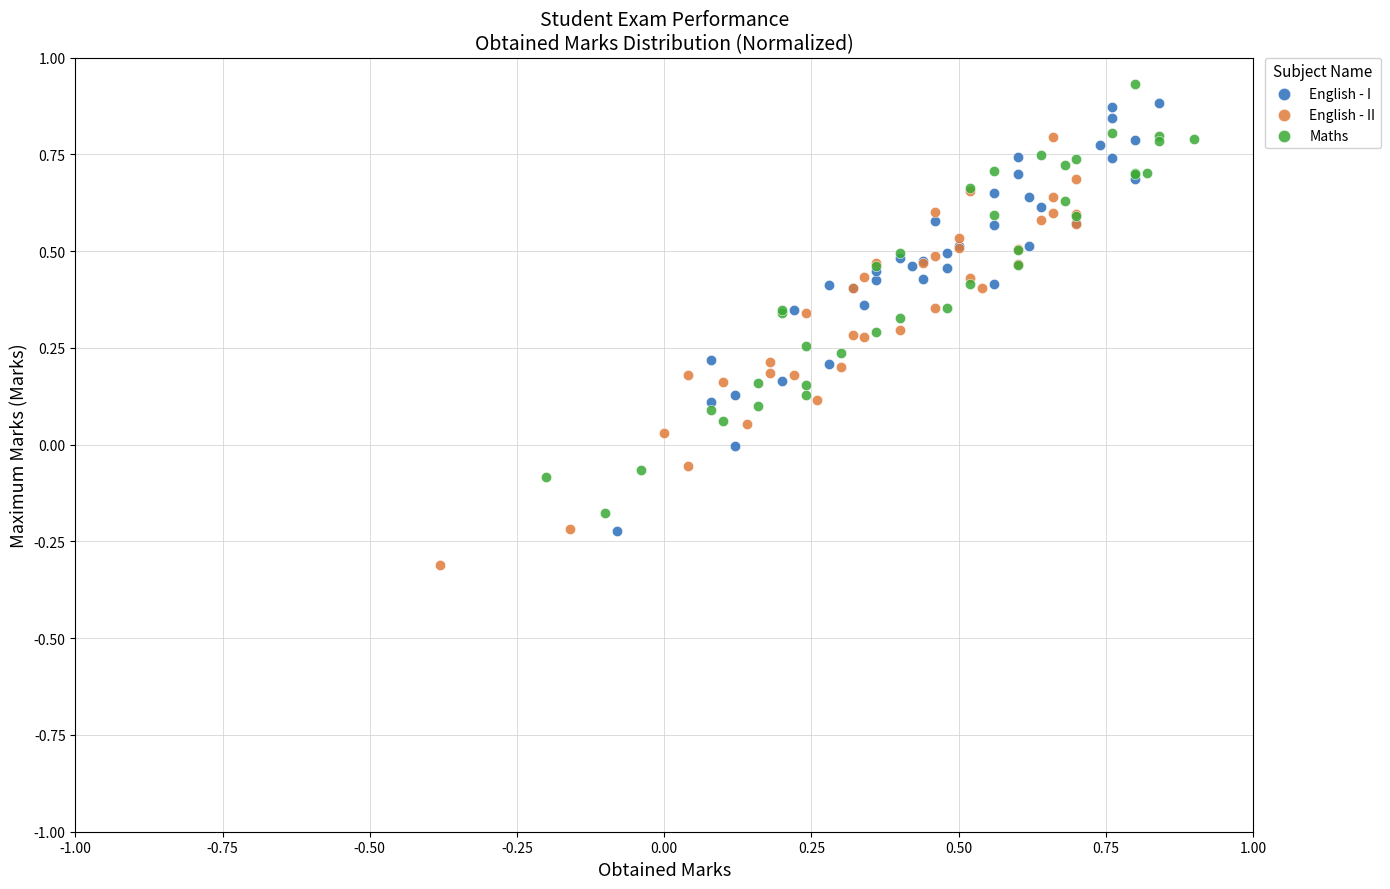

Which series contains the lowest Y value?

English - II